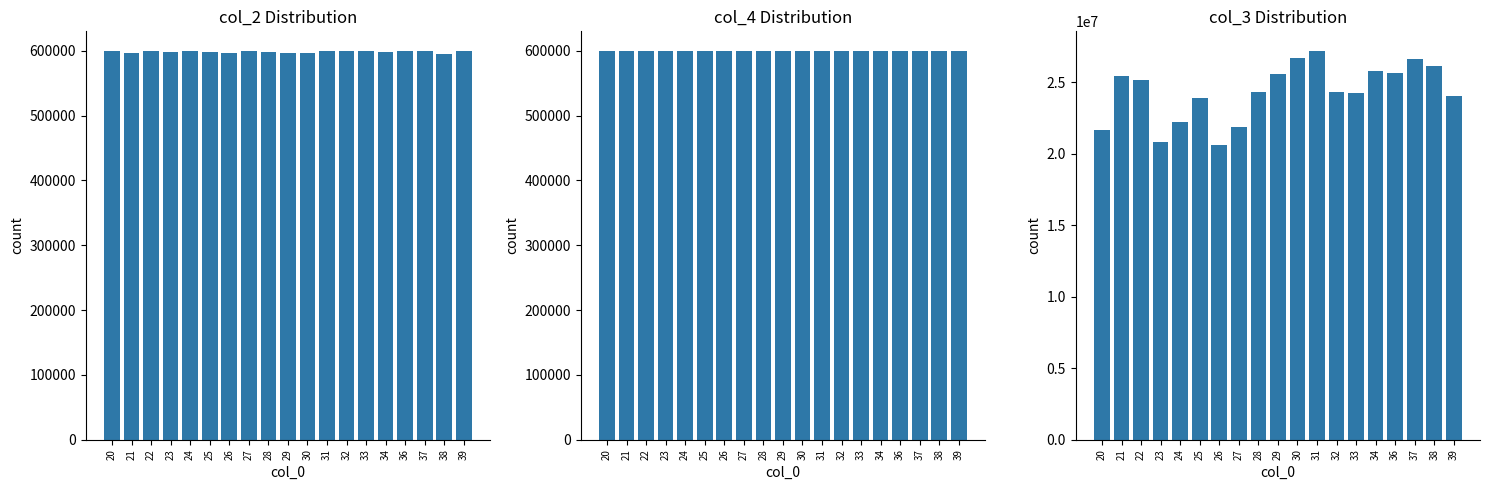

How many data points in col_4 are less than 600005?

8